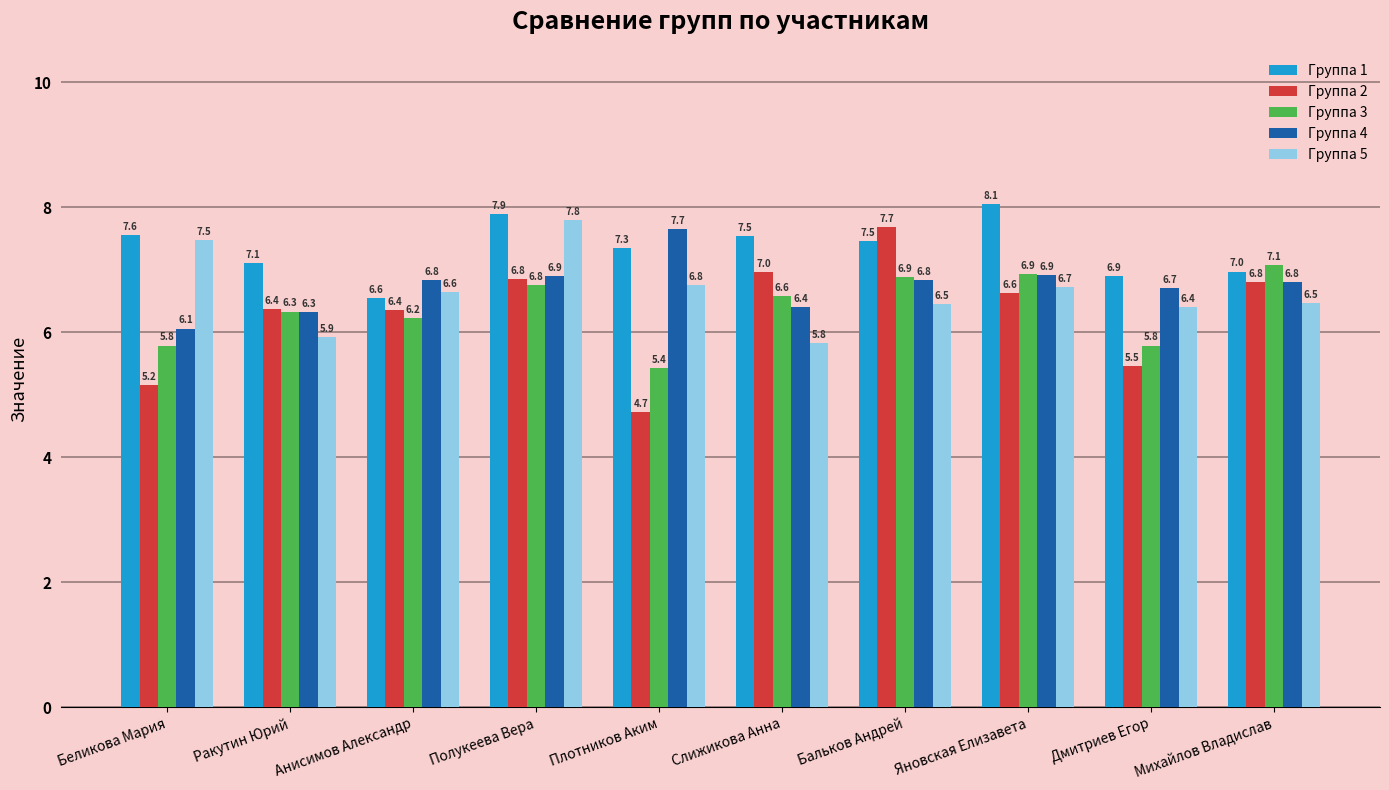

What is the smallest value displayed?

4.7